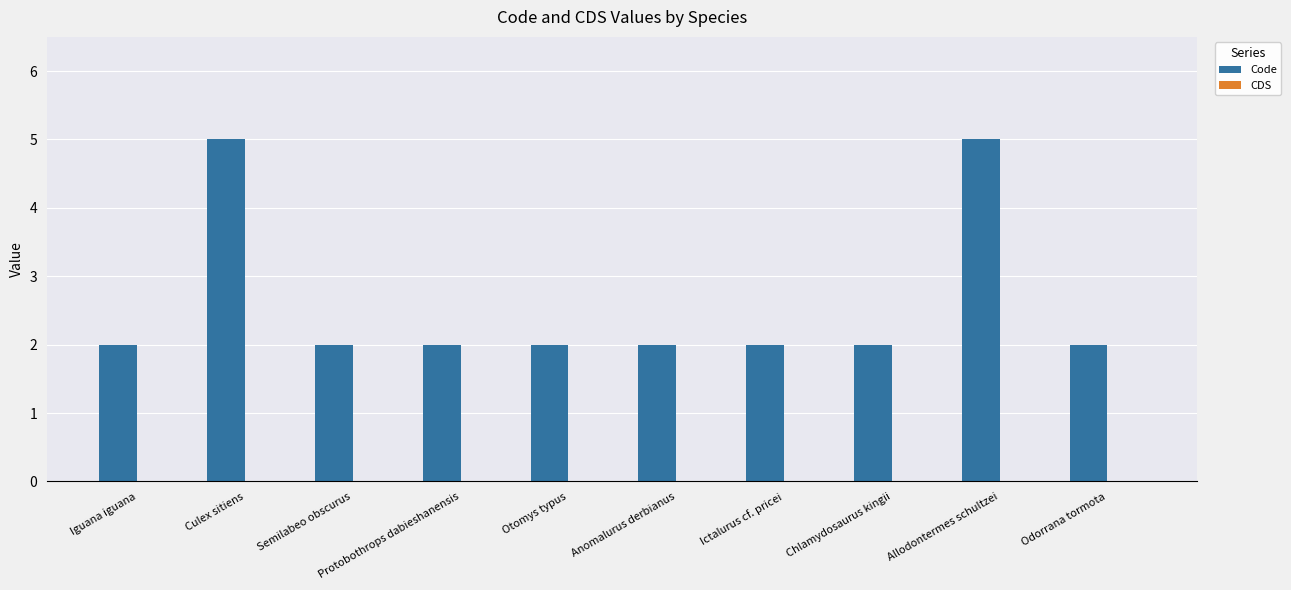

What is the ratio of the value at Iguana iguana to the value at Odorrana tormota?

1.0